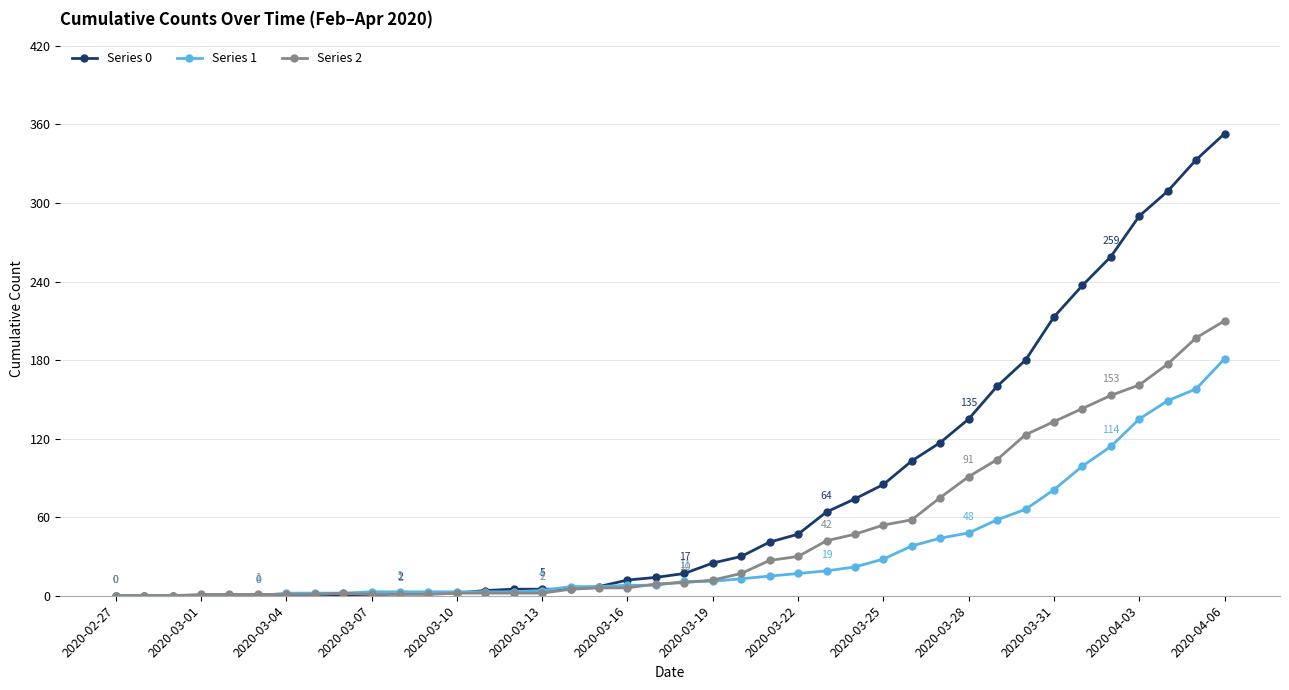

Which series has the widest spread of values?

Series 0